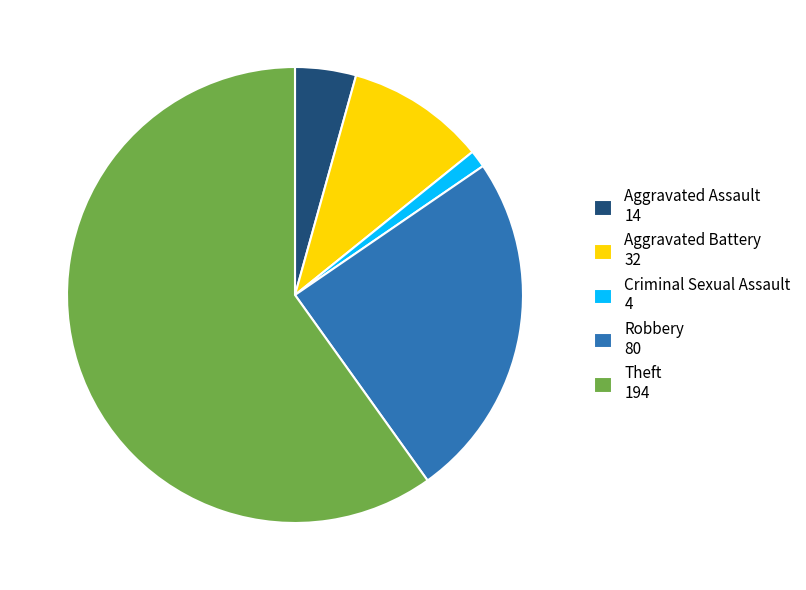

Is the sum of Robbery 80 and Aggravated Assault 14 greater than half?

No